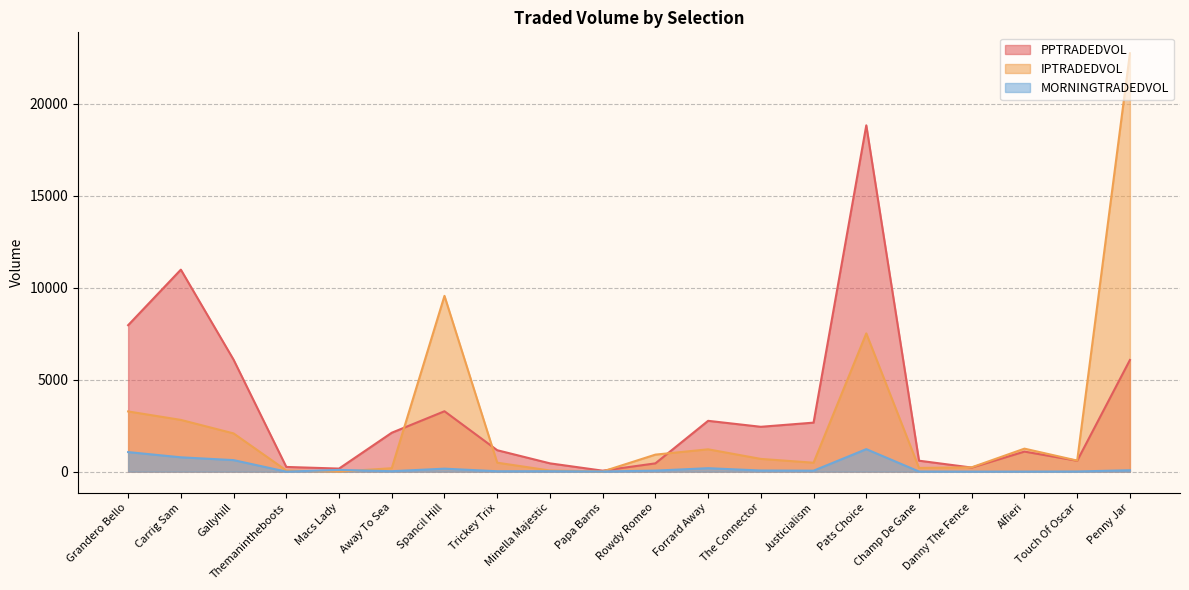

At which category is the sum across all series the highest?

Penny Jar